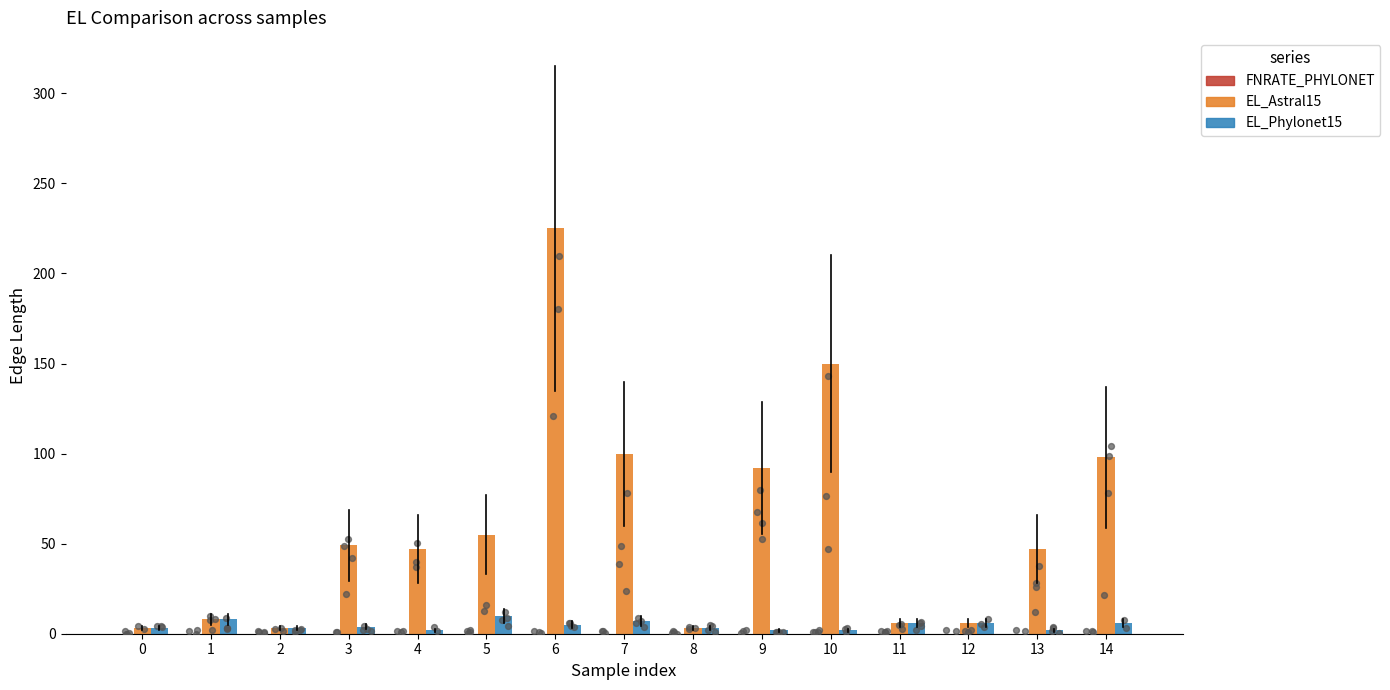

Is the value of EL_Phylonet15 at 4 greater than the value of FNRATE_PHYLONET at 0?

Yes